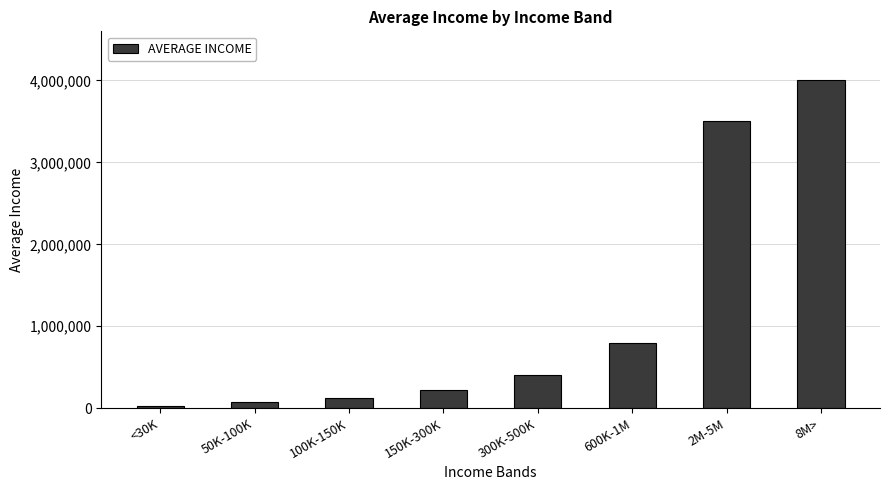

How many data points are less than 400000?

4